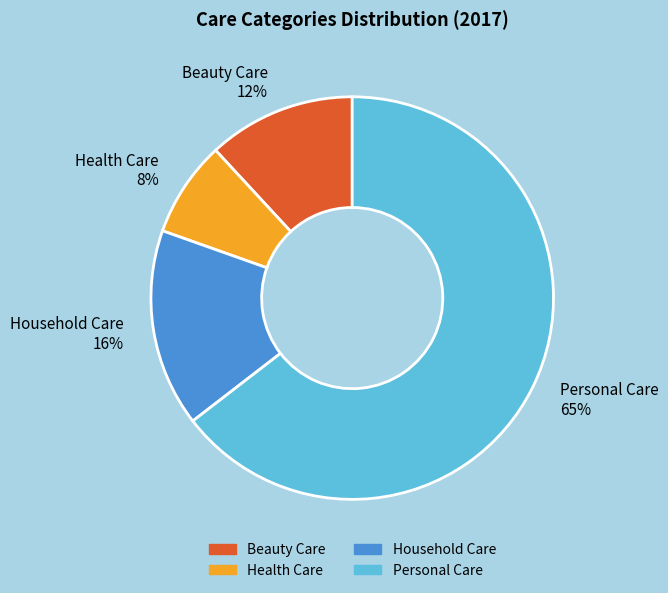

Combined, do Personal Care and Household Care account for over 50%?

Yes